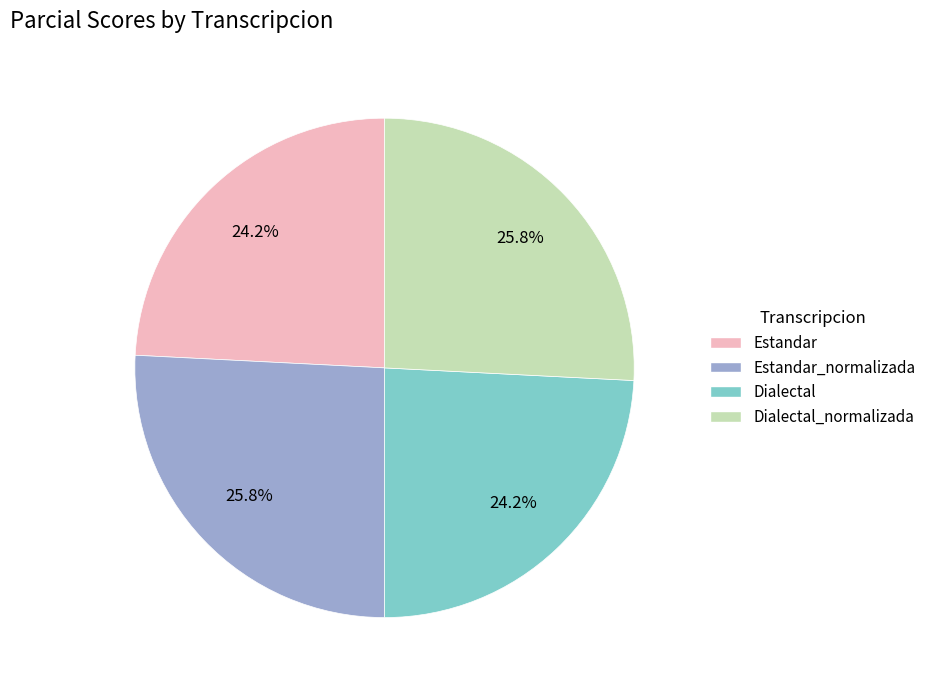

Is there a majority slice in this chart?

No